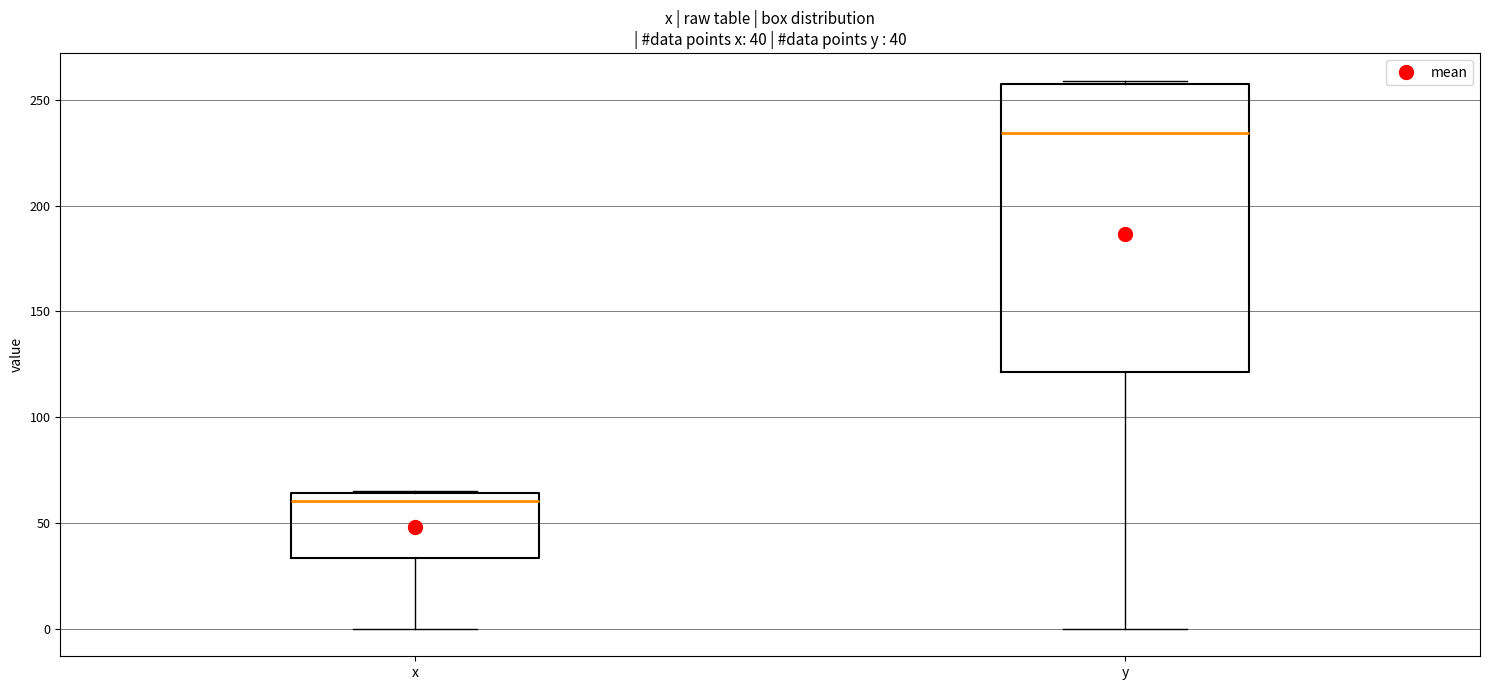

Which box has the highest median line?

y